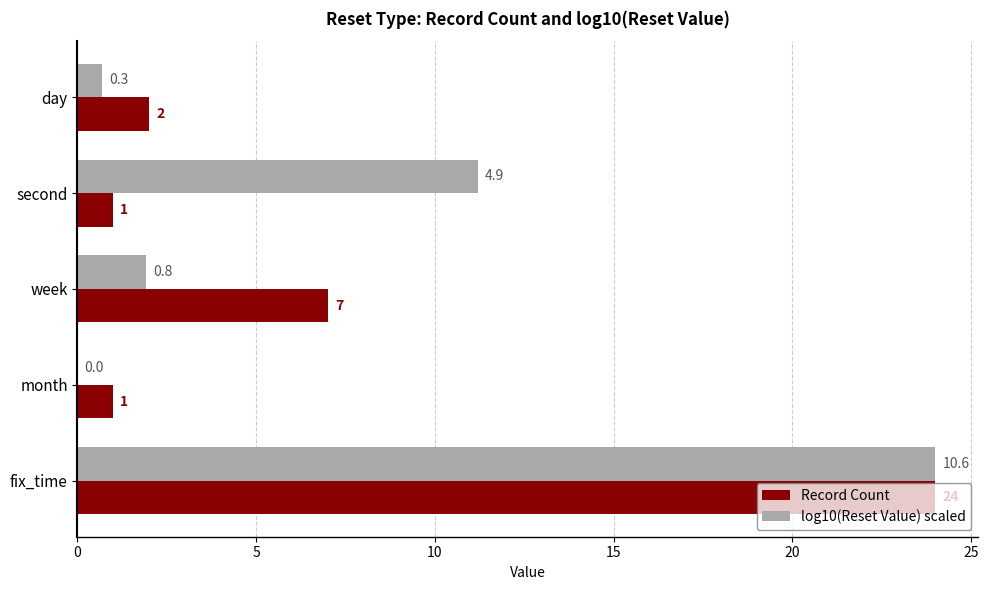

Between day and fix_time, which series saw the biggest shift?

log10(Reset Value) scaled